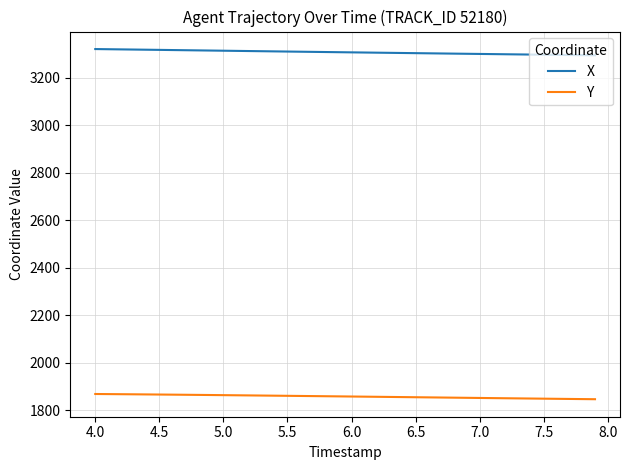

What is the maximum value shown in the chart?

3321.3